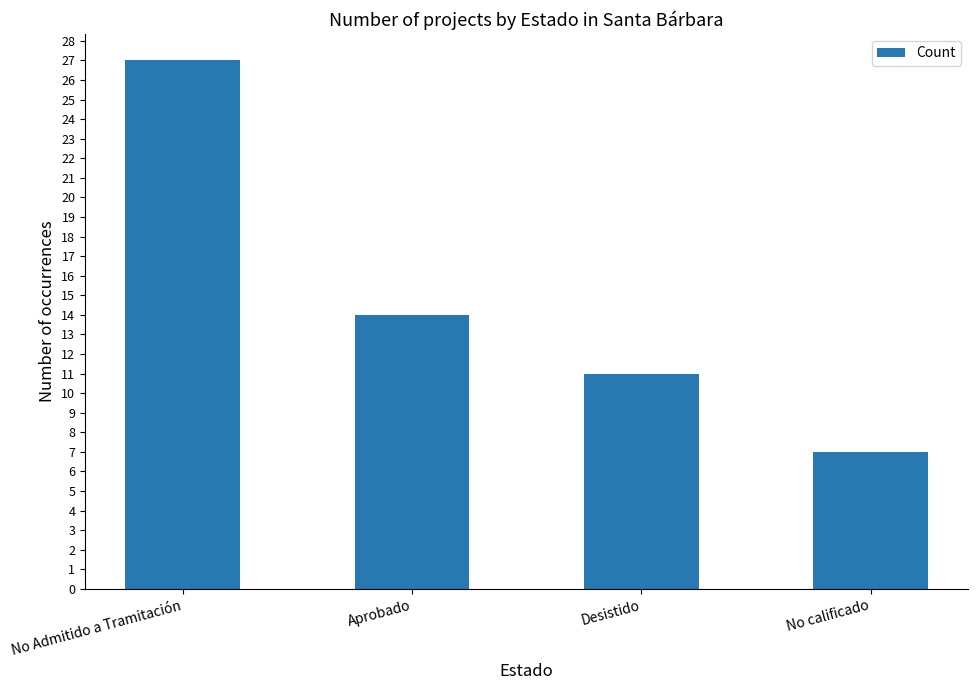

What is the approximate value at No calificado, to the nearest 5?

5